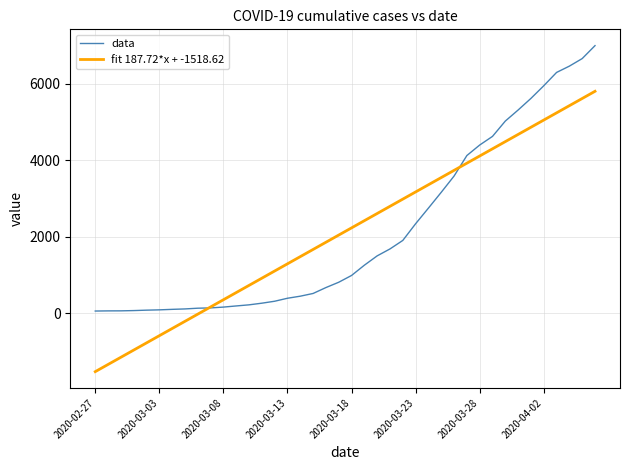

Which series has the widest spread of values?

fit 187.72*x + -1518.62